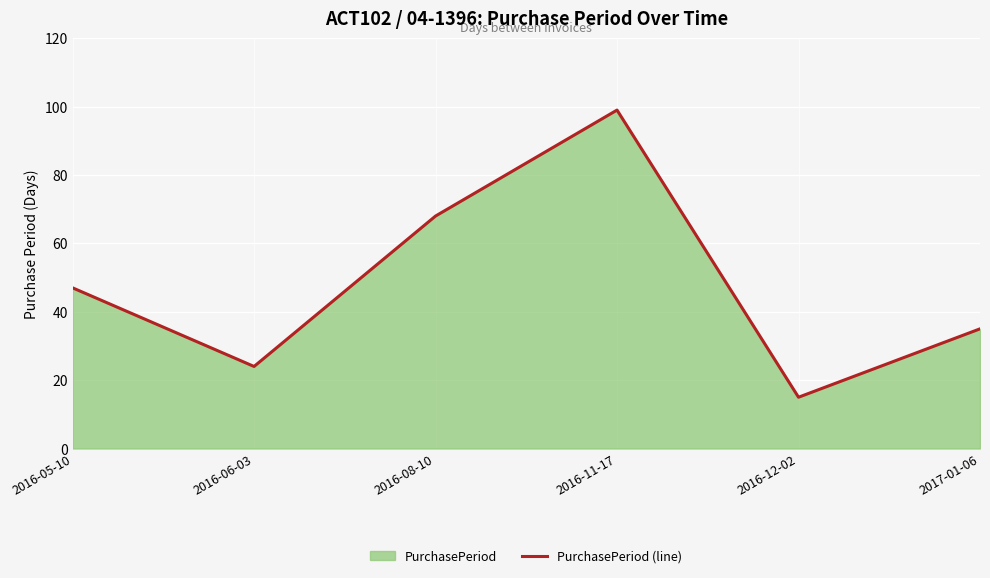

What is the label of the 2nd point from the right?

2016-12-02